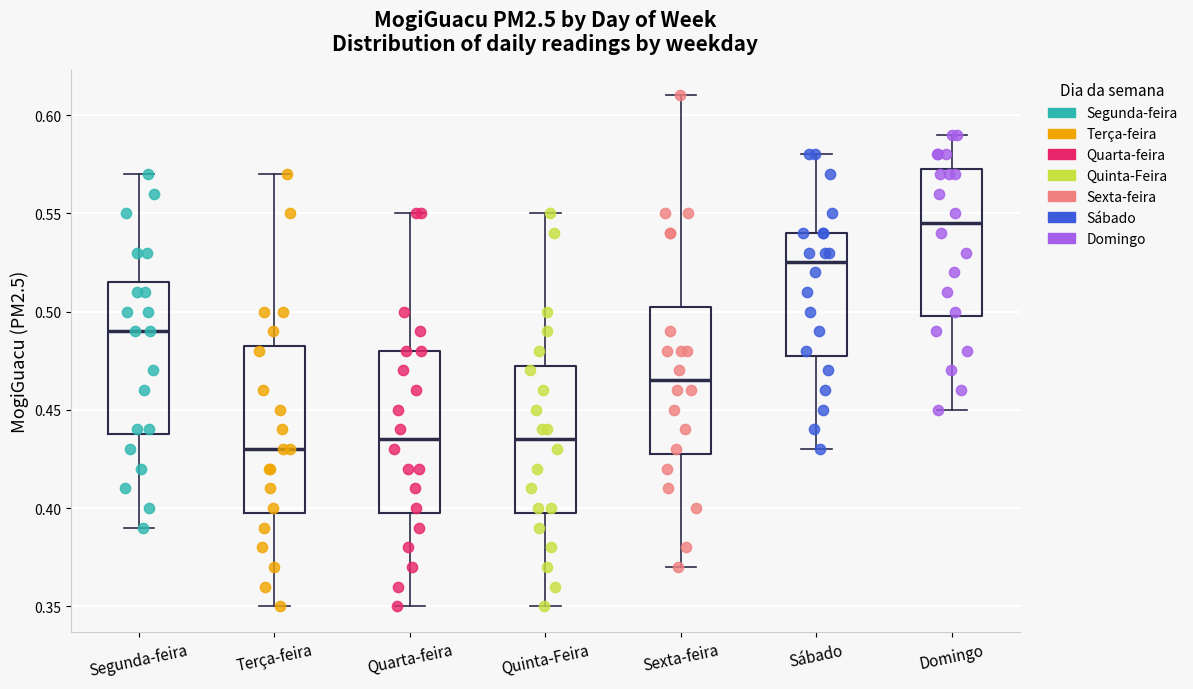

Where does the median line of the box for Sábado sit on the y-axis? The values are not printed on the chart, so give them approximately, as read against the axis.

0.525